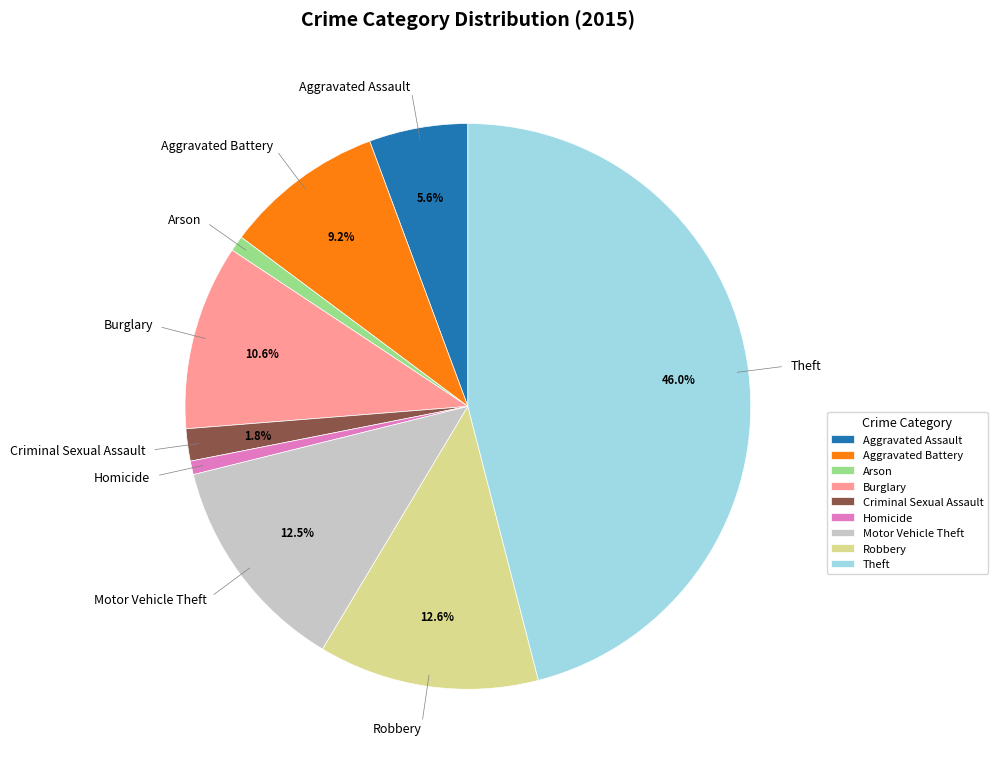

To the nearest percent, what is the difference between the largest and smallest slice percentages?

45%